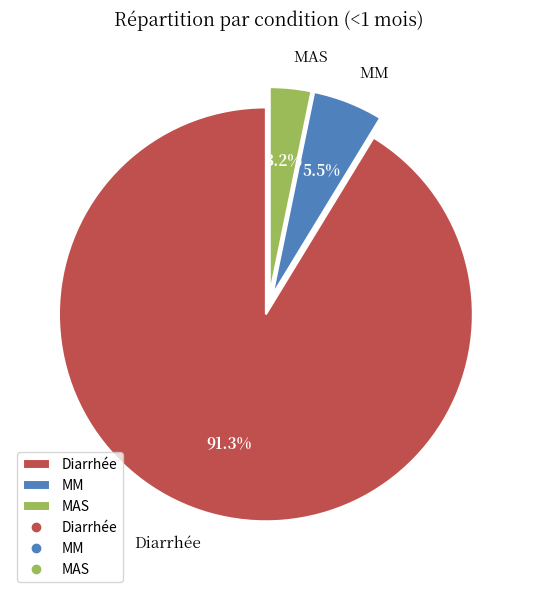

Between MAS and MM, which is larger?

MM